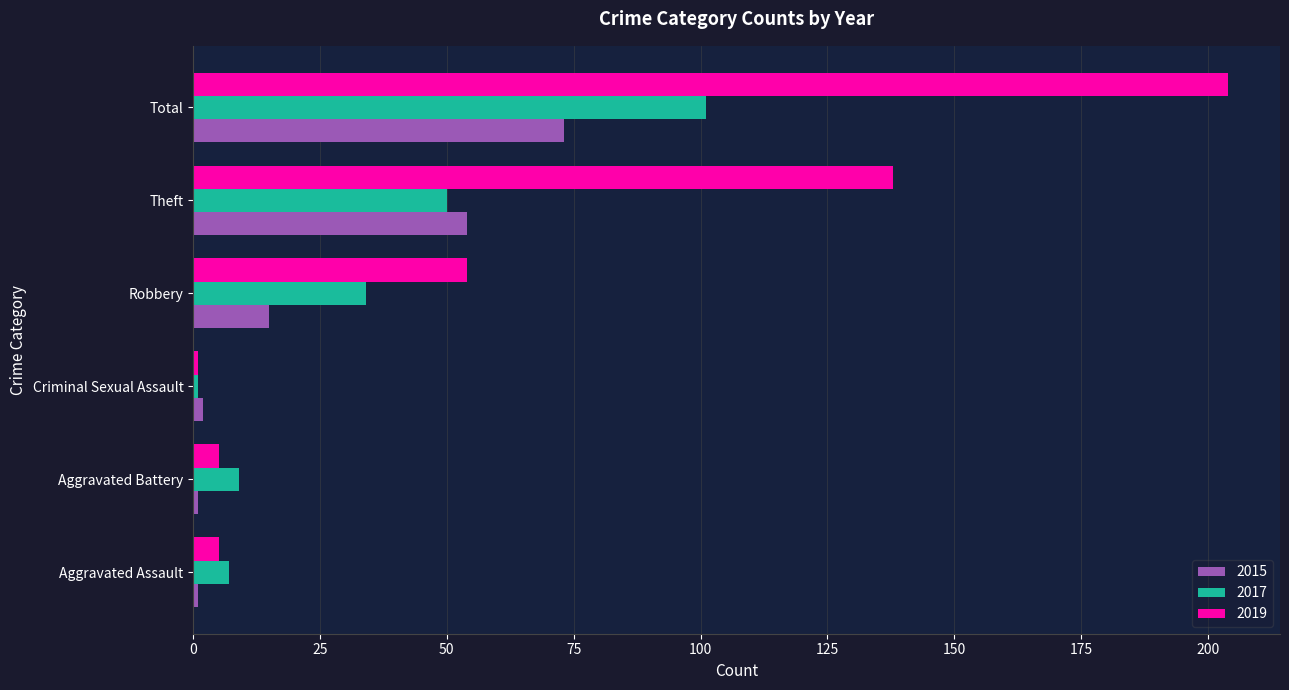

What is the total value across all series at Criminal Sexual Assault?

4